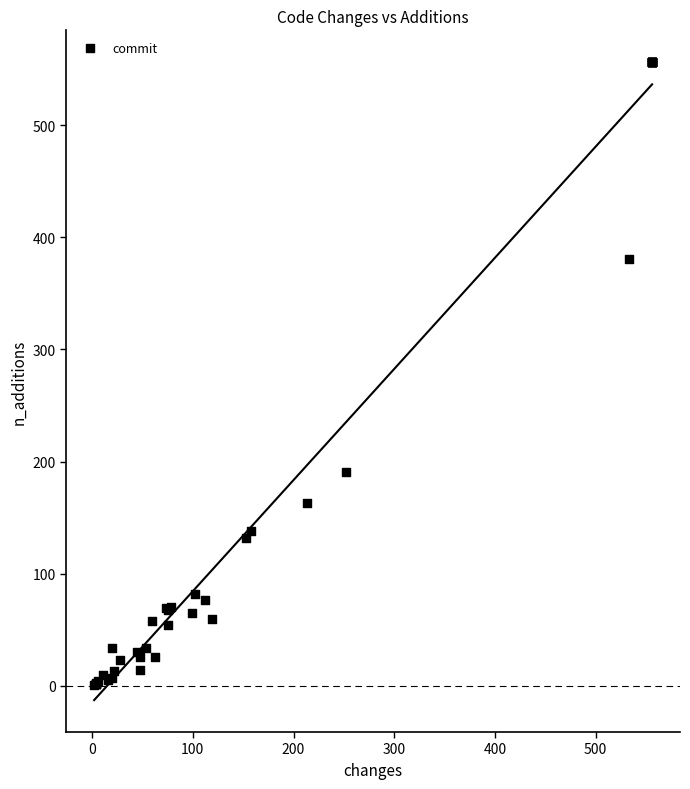

What Y value in the scatter plot is closest to 278?

191